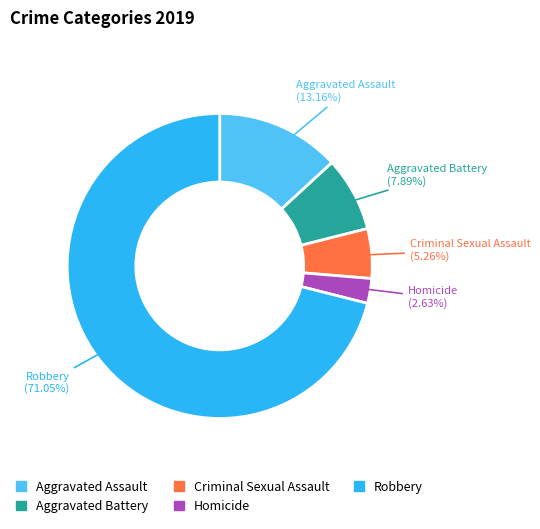

Which category has the smallest portion of the pie?

Homicide